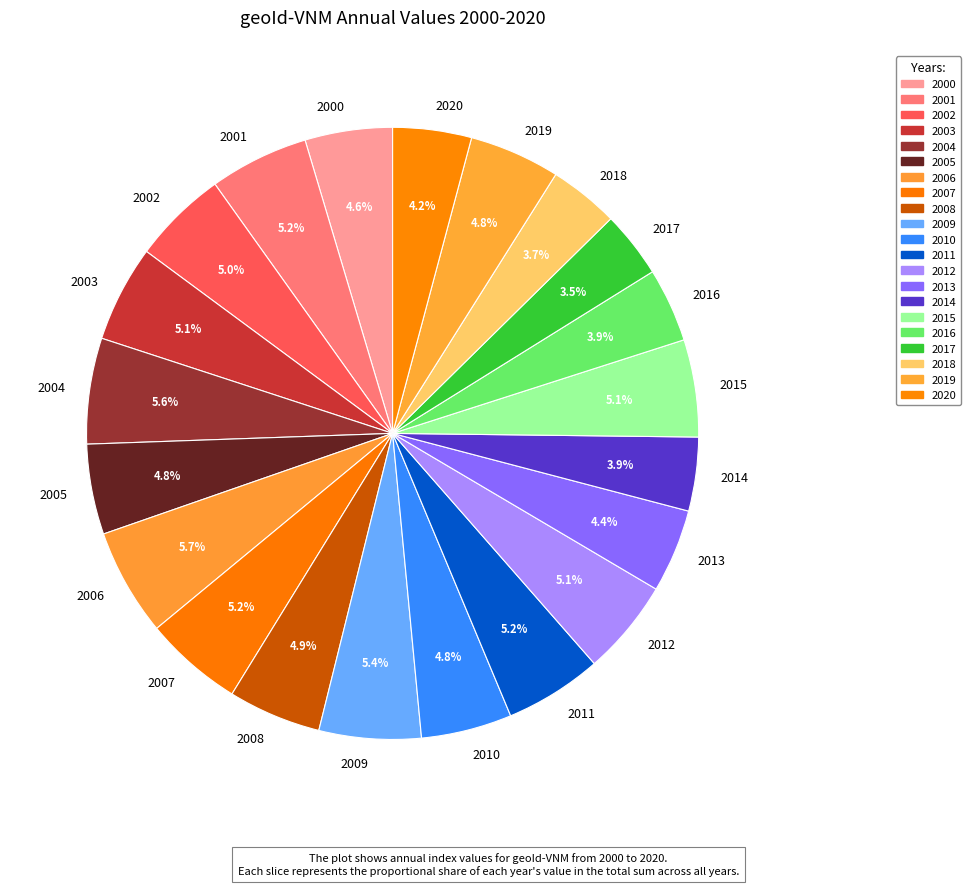

Is it true that 2010 is 5% of the pie?

True